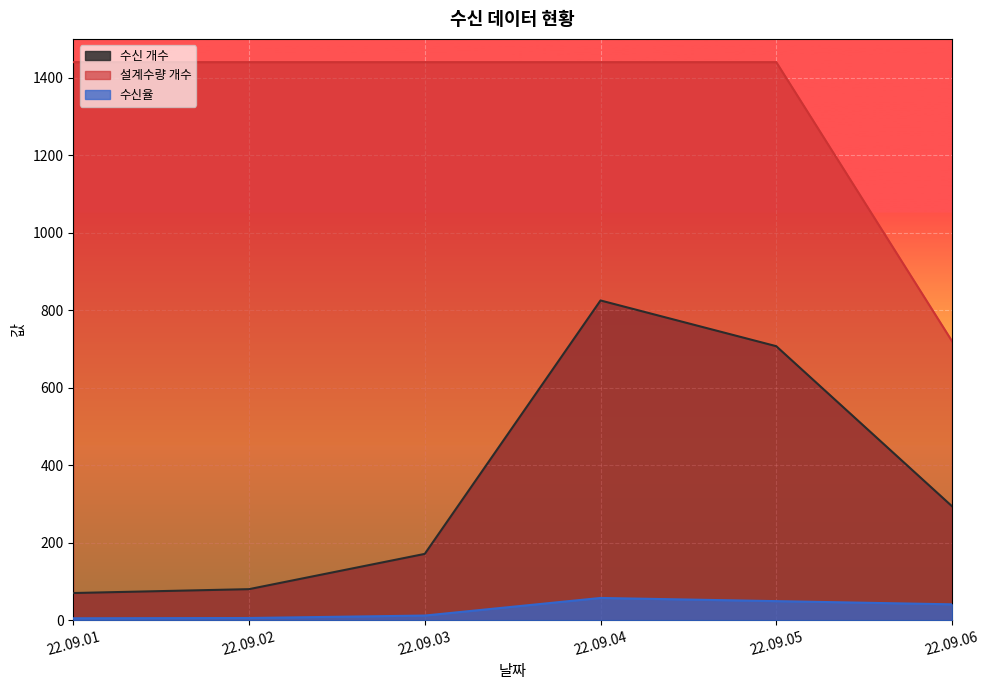

What are all the series names shown in the legend?

수신 개수, 설계수량 개수, 수신율